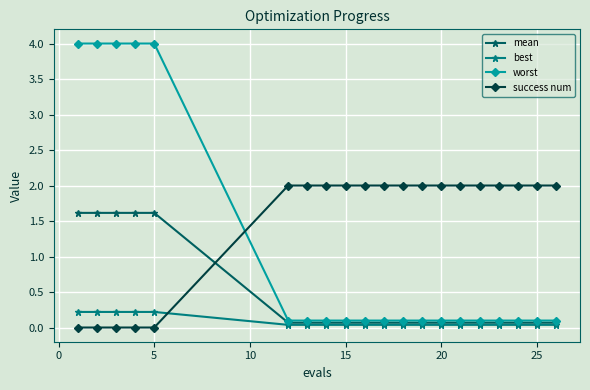

What is the value of the best point at the 2nd from the left?

0.2